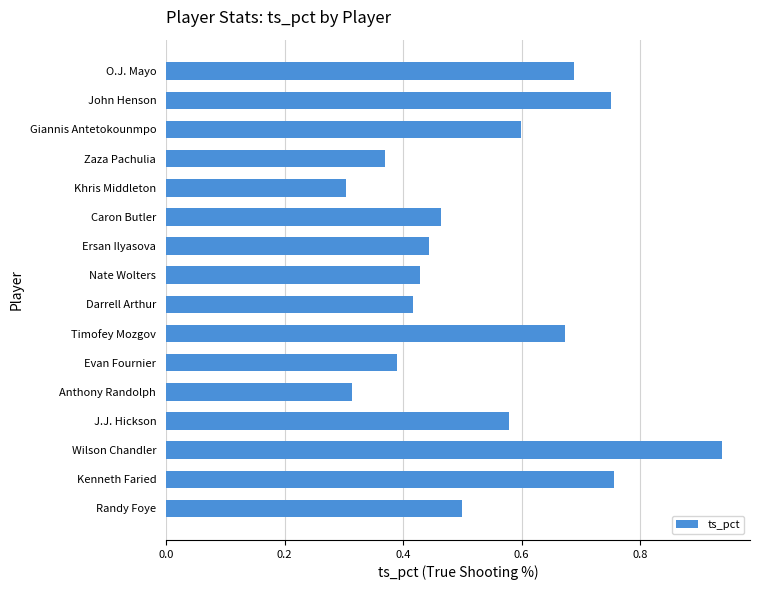

Between Caron Butler and Khris Middleton, which is larger?

Caron Butler